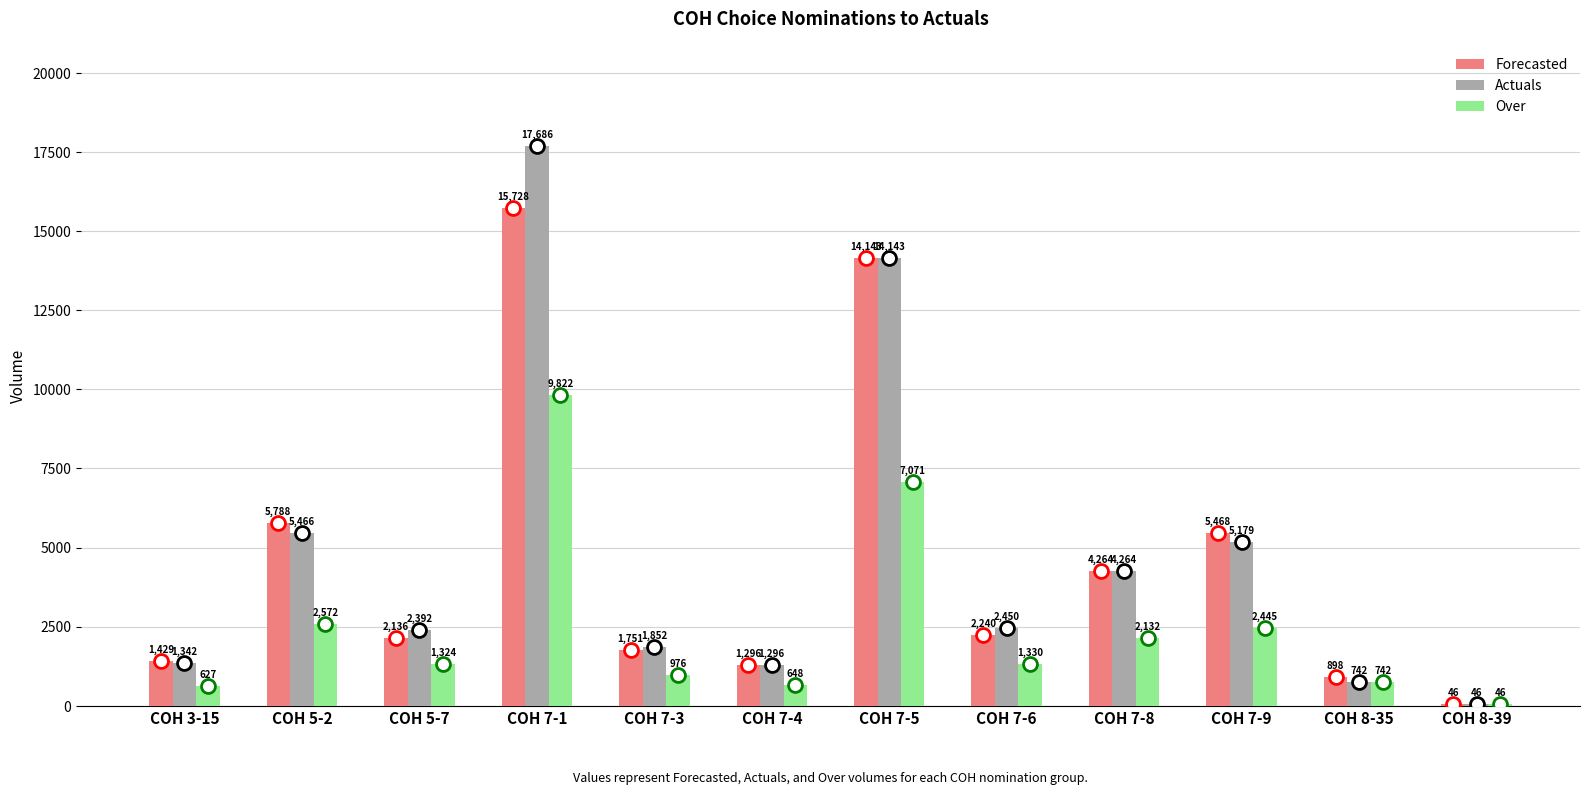

How many groups of bars are there?

12